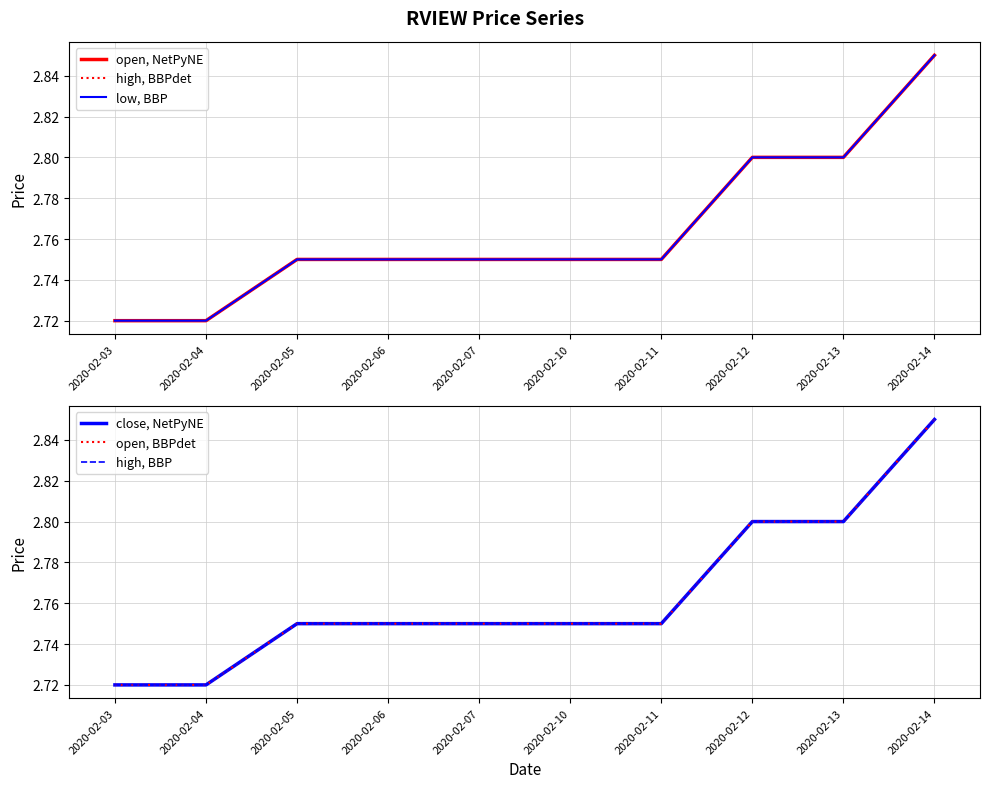

The low, BBP series shows 2.7 at 2020-02-04. True or false?

True